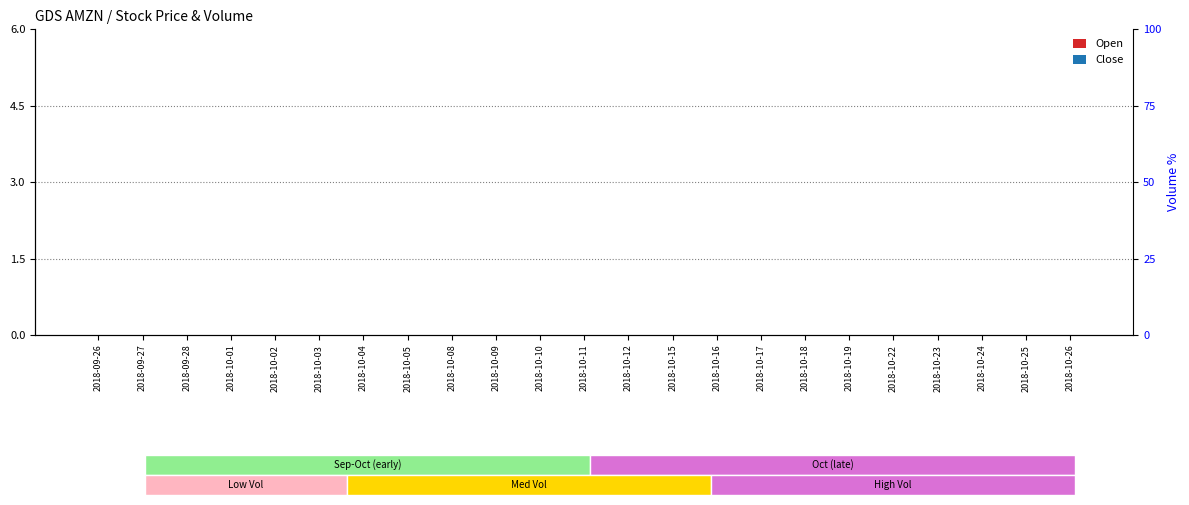

At how many categories does at least one series exceed 0?

23